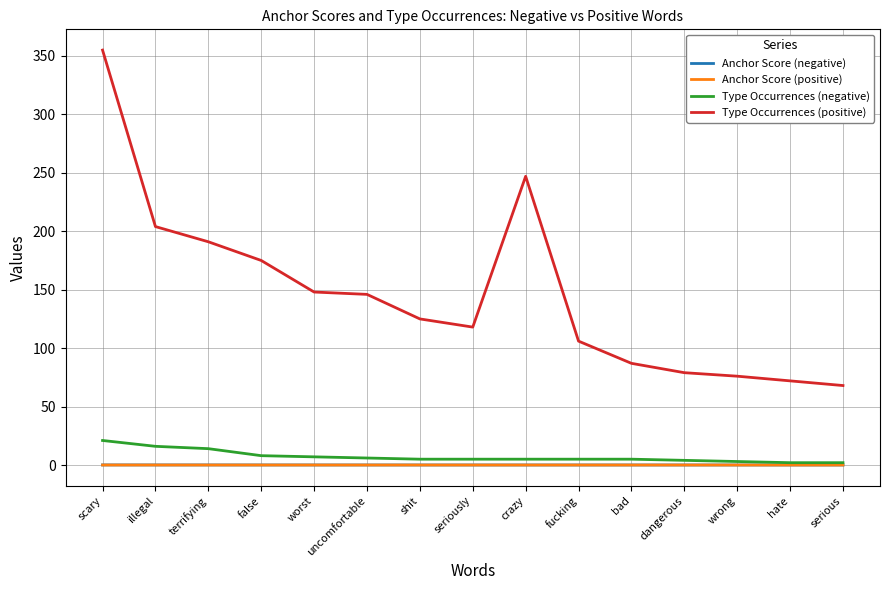

Count the number of data series in this chart.

4